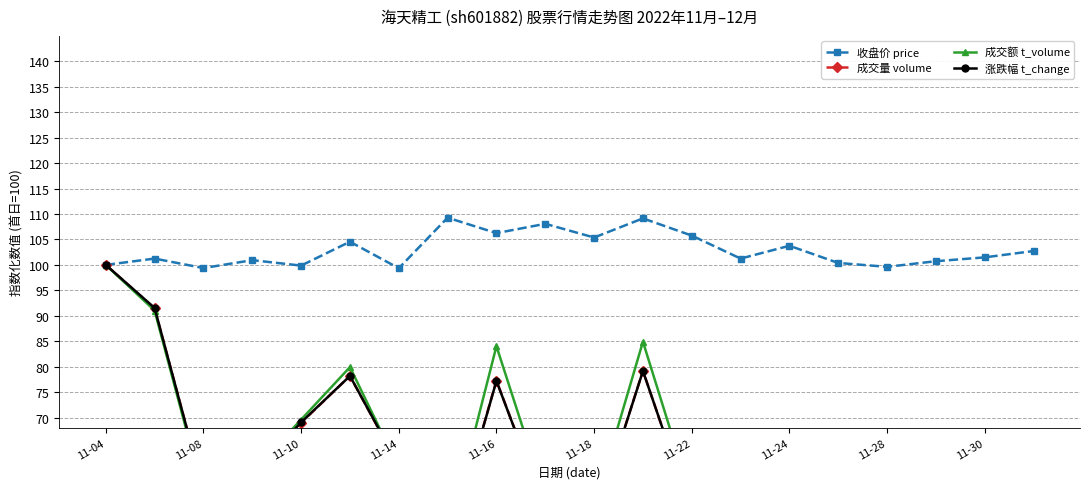

Reading right to left, extract all data points from this chart.

收盘价 price: 102.7	101.5	100.7	99.6	100.4	103.8	101.2	105.8	109.1	105.4	108.1	106.2	109.3	99.3	104.6	99.9	100.9	99.4	101.2	100.0
成交量 volume: 30.6	41.9	30.8	30.5	28.5	57.4	66.1	51.0	79.2	49.2	51.8	77.3	43.8	60.5	78.2	69.0	58.7	55.8	91.5	100.0
成交额 t_volume: 31.0	41.4	30.6	30.0	28.6	59.7	65.2	54.1	84.9	52.3	54.3	84.0	46.4	60.1	79.9	69.6	59.4	54.9	91.0	100.0
涨跌幅 t_change: 30.6	42.0	30.6	30.6	28.3	57.3	66.1	51.1	79.2	49.2	51.8	77.2	43.6	60.6	78.2	69.1	58.6	55.7	91.5	100.0